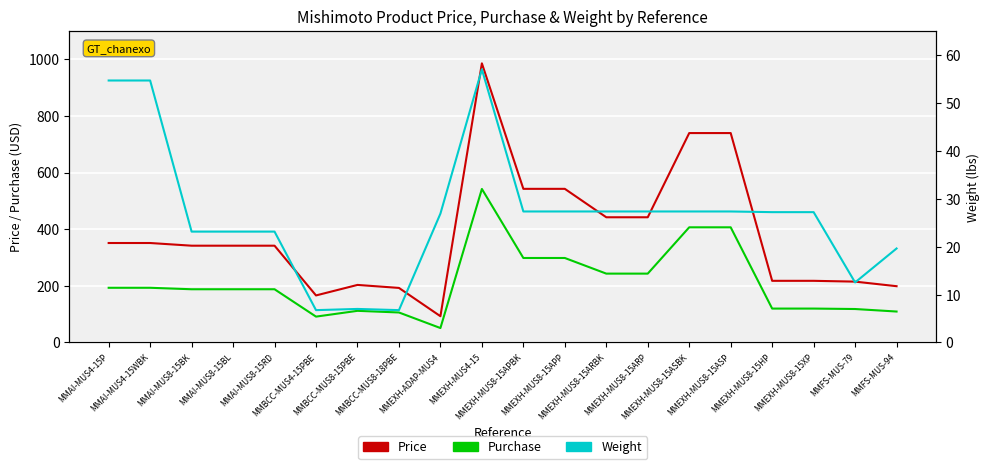

The value of Price at MMEXH-MUS8-15APBK is 542.4. True or false?

True